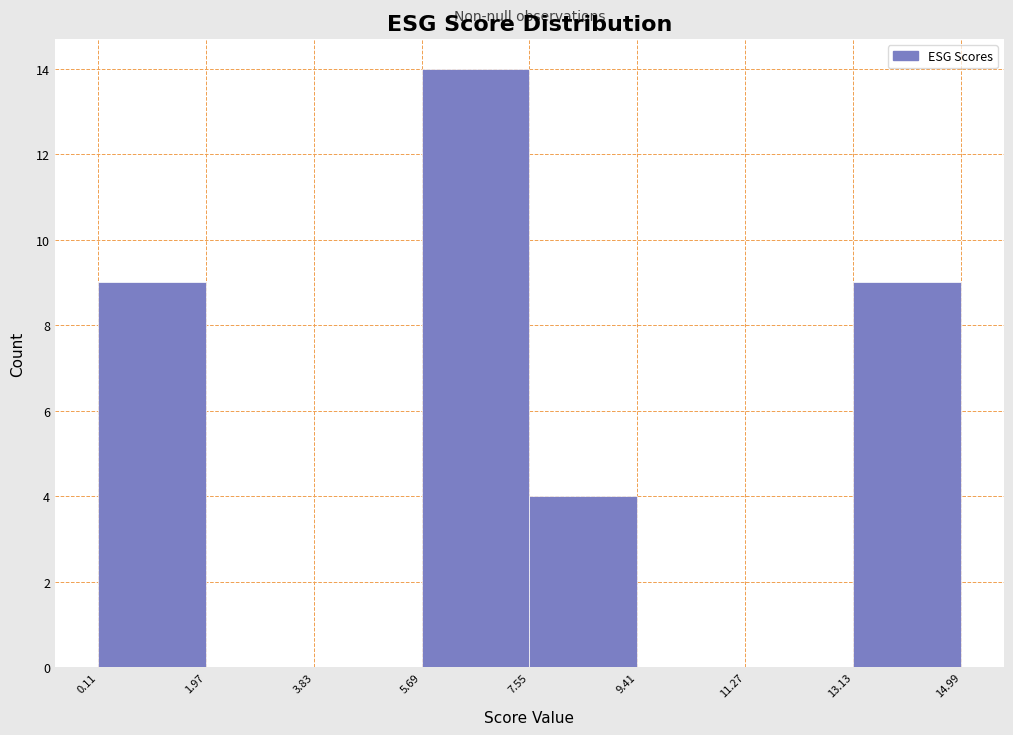

Reading left to right, list every bar in this chart as the range it spans on the x-axis followed by its height. The values are not printed on the chart, so give them approximately, as read against the axis.

0.11 to 1.97: 9
1.97 to 3.83: 0
3.83 to 5.69: 0
5.69 to 7.55: 14
7.55 to 9.41: 4
9.41 to 11.27: 0
11.27 to 13.13: 0
13.13 to 14.99: 9